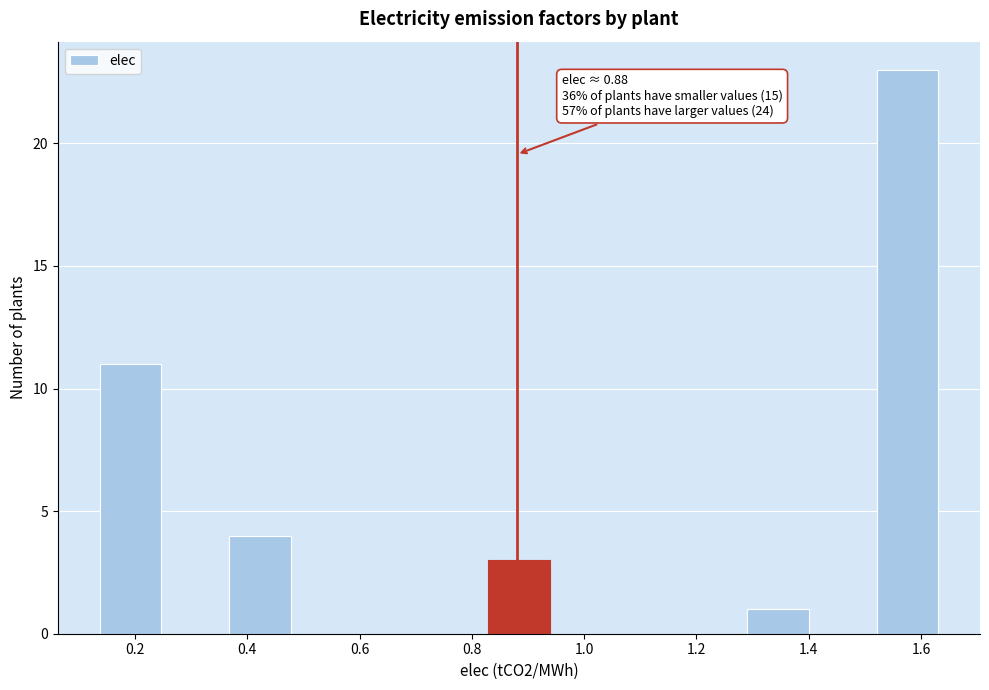

Over which range of the x-axis is the bar tallest?

1.52 to 1.64